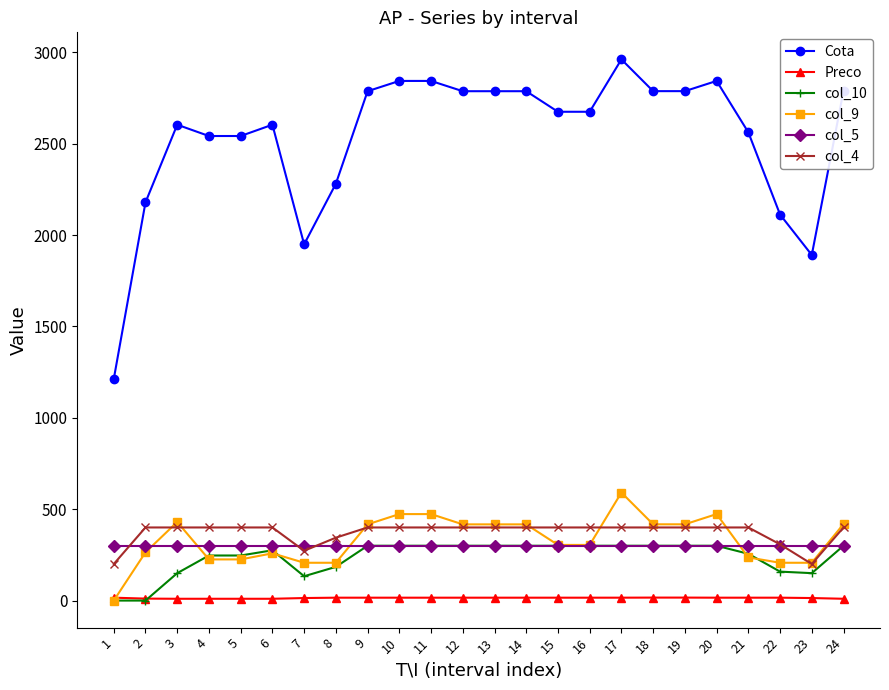

What is the maximum value shown in the chart?

2961.0